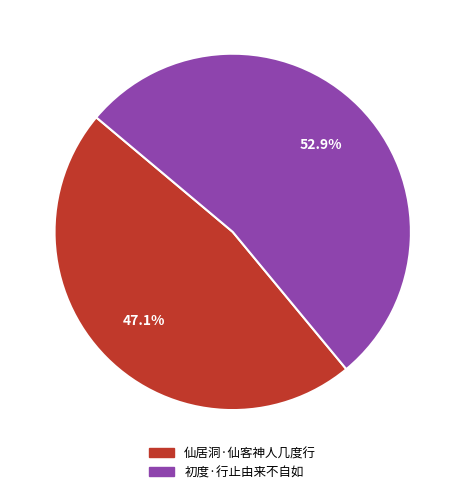

Which category accounts for the majority?

初度·行止由来不自如